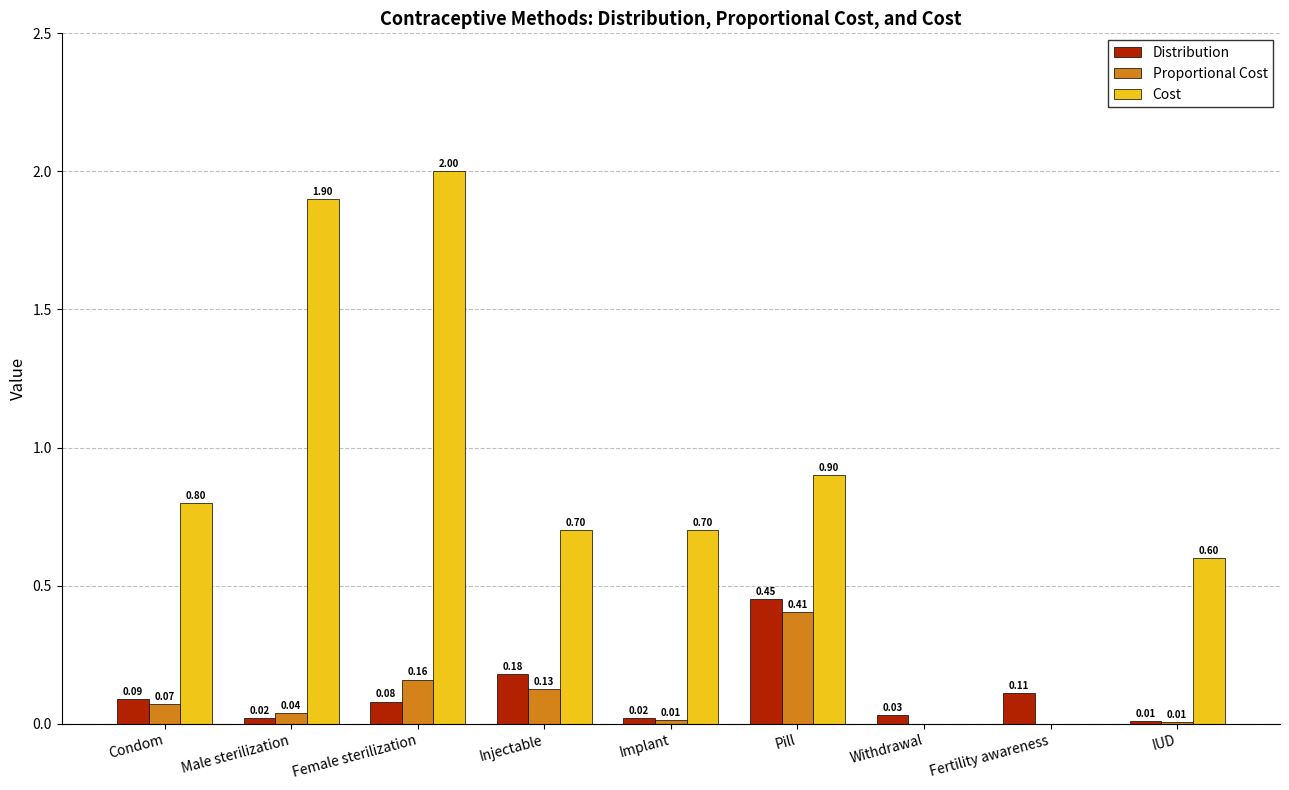

Which label corresponds to the largest value in the chart?

Female sterilization